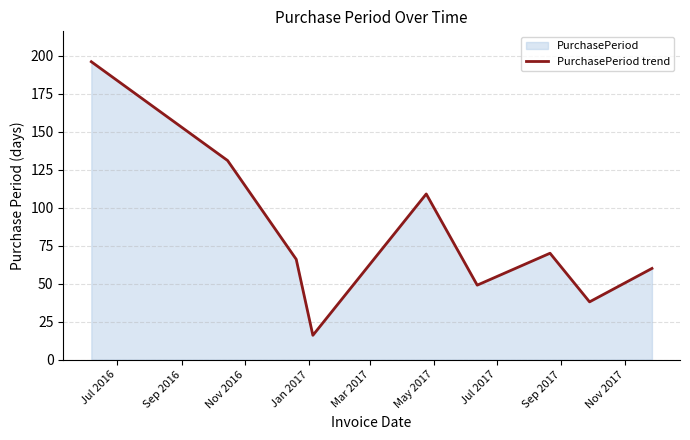

What is the difference between the maximum and minimum values?

180